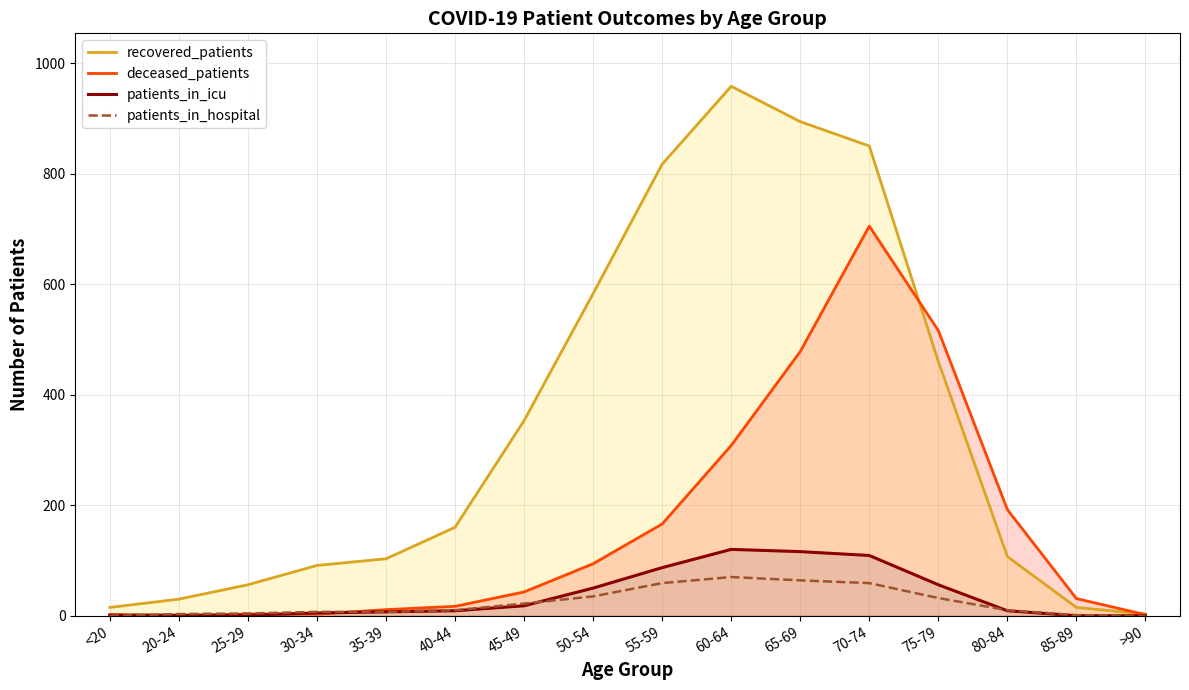

Does the chart have visible grid lines?

Yes